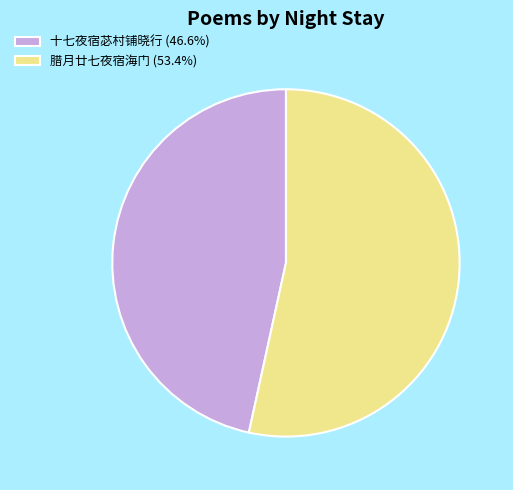

How many segments does this pie chart have?

2